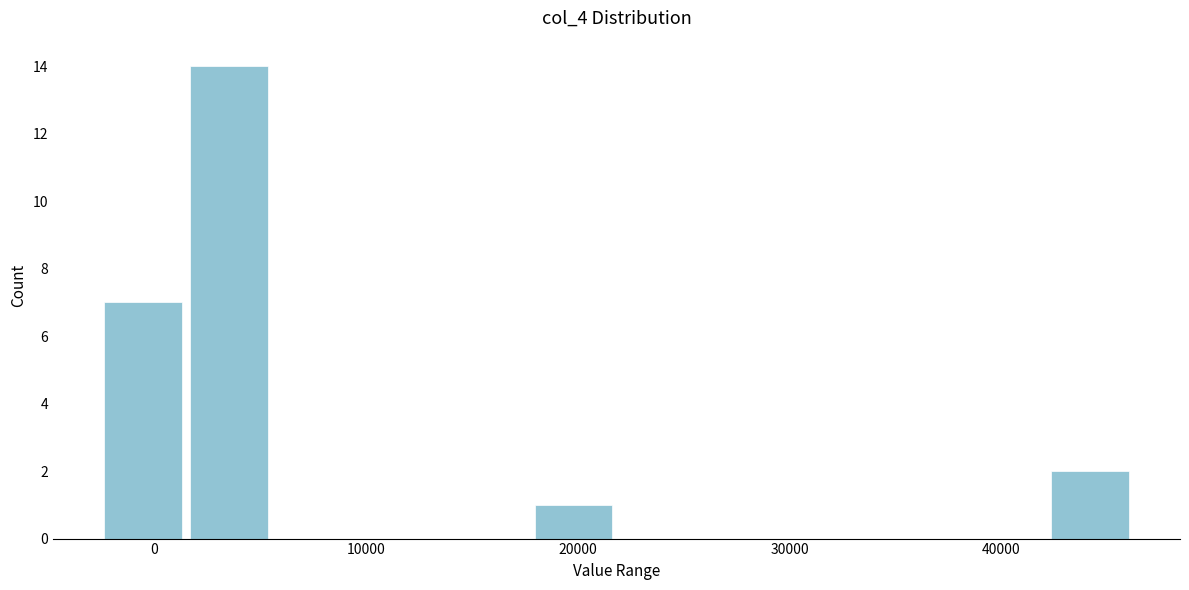

Which range on the x-axis has the tallest bar?

1000 to 6000